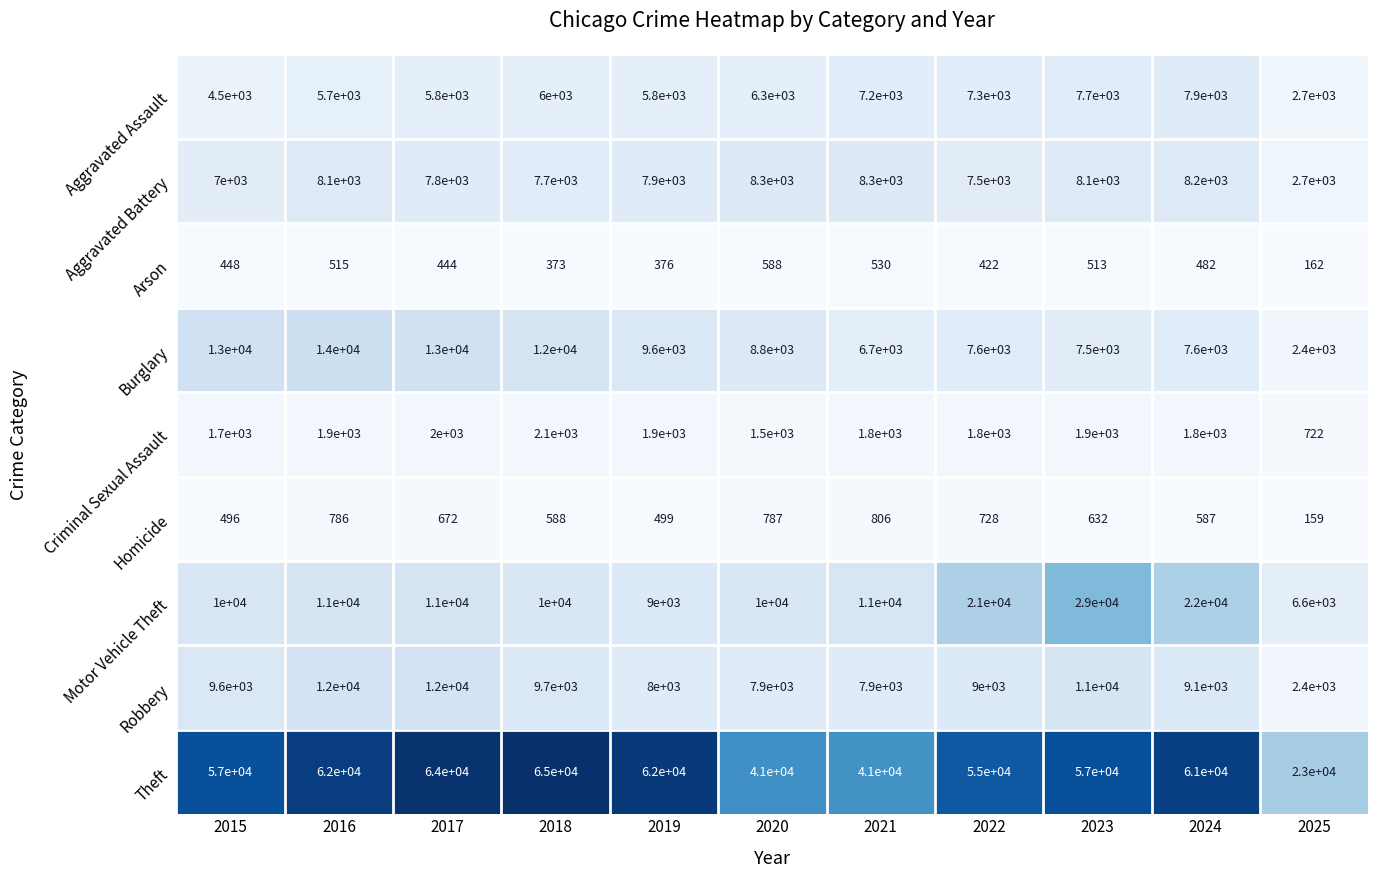

Which series changed the most between 2021 and 2025?

Theft